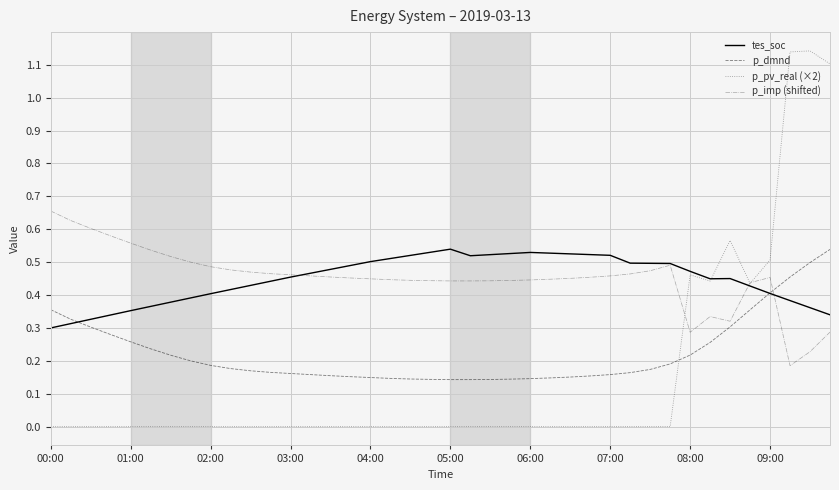

Which series has the largest range (max minus min)?

p_pv_real (×2)